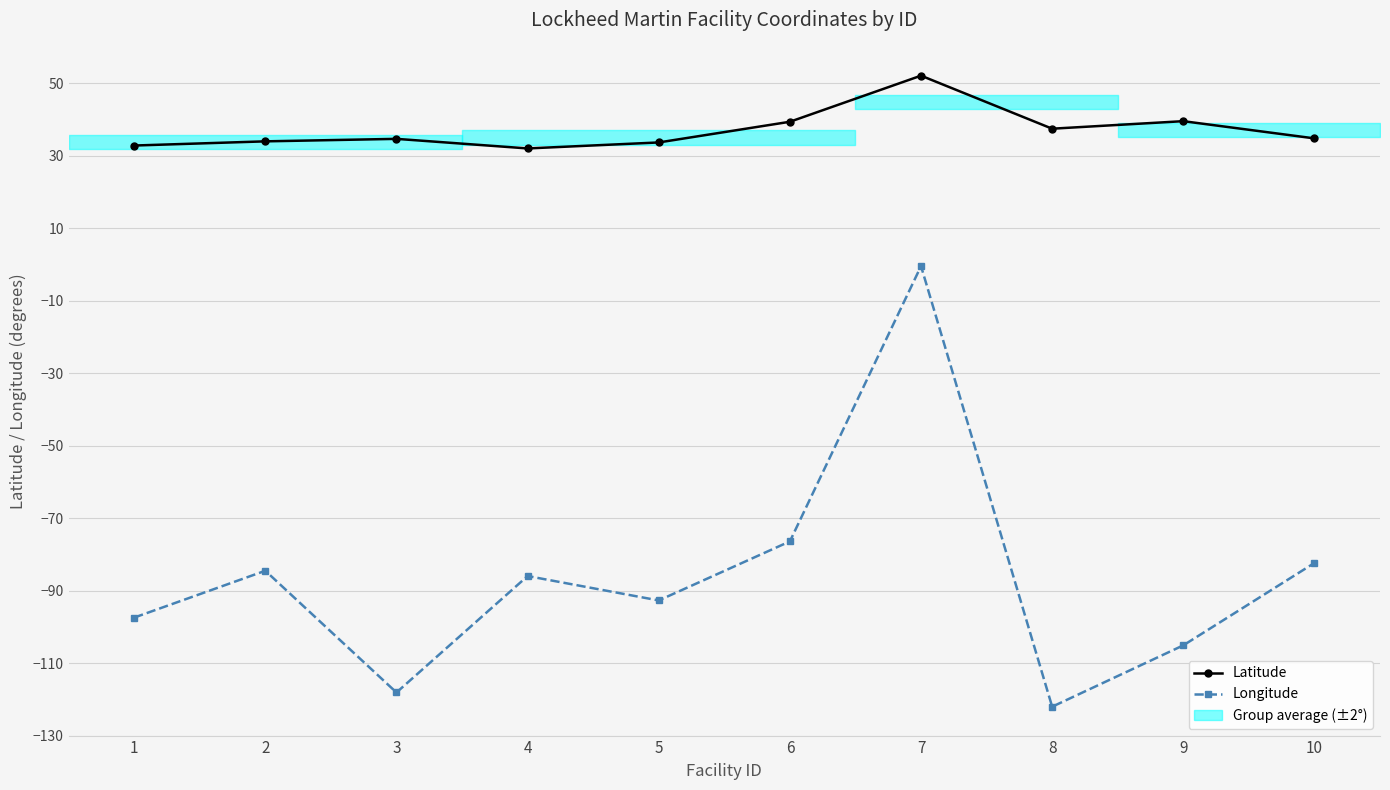

Which series has the widest spread of values?

Longitude